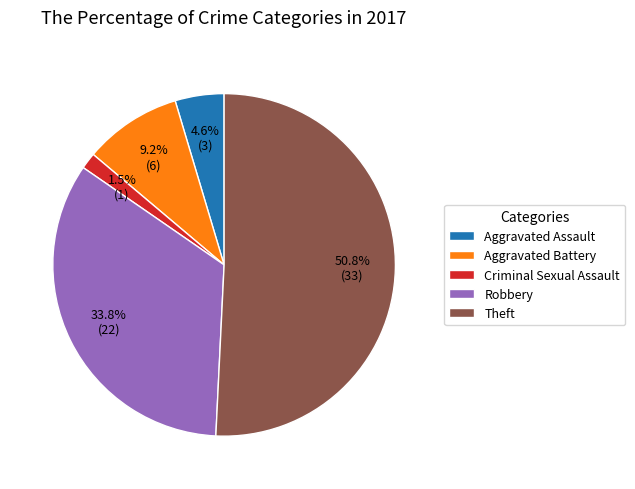

Rank the categories by value from lowest to highest.

Criminal Sexual Assault, Aggravated Assault, Aggravated Battery, Robbery, Theft